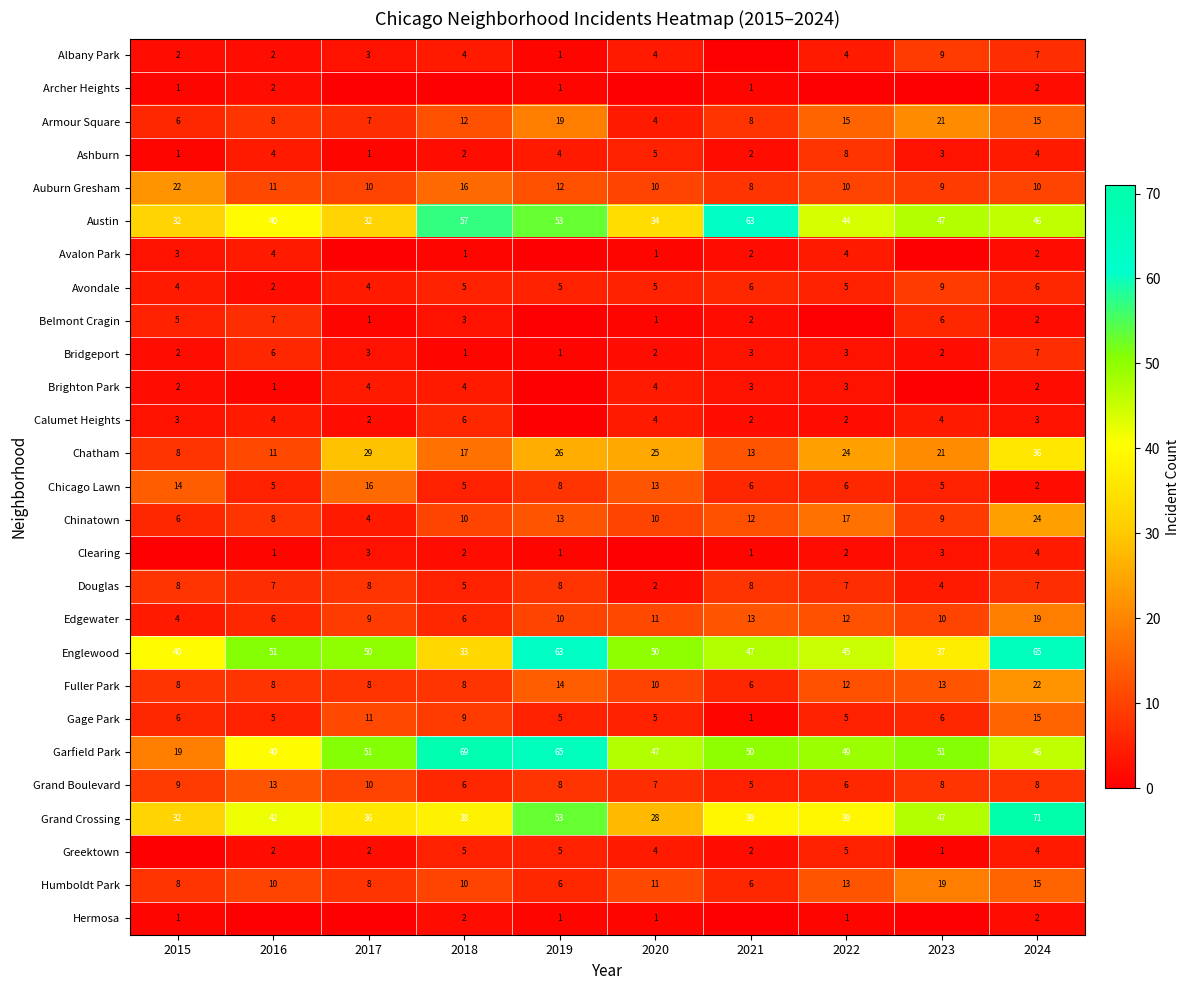

What is the sum of the Humboldt Park values at 2018 and 2016?

20